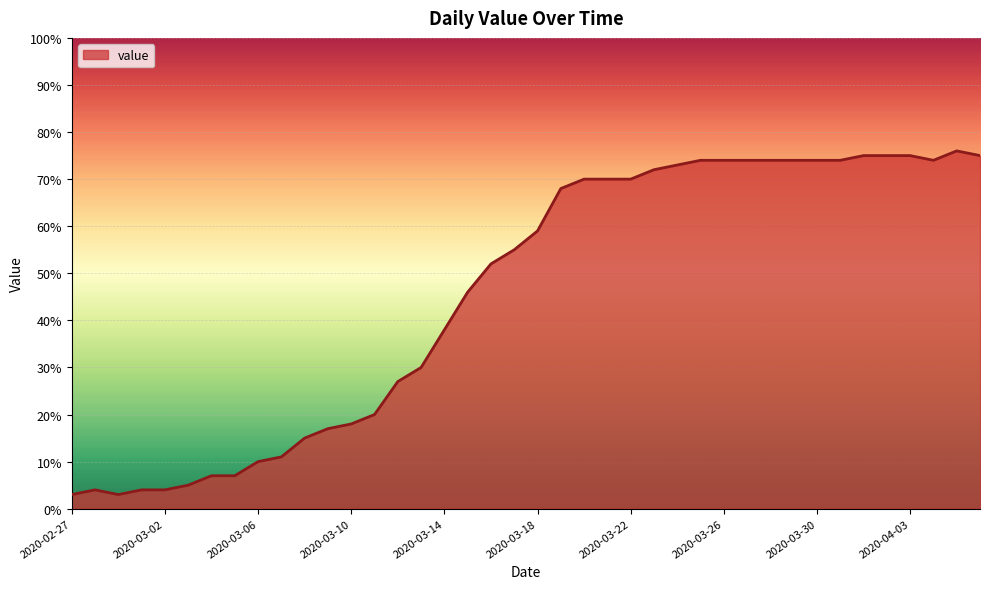

What is the difference between the maximum and minimum values?

73